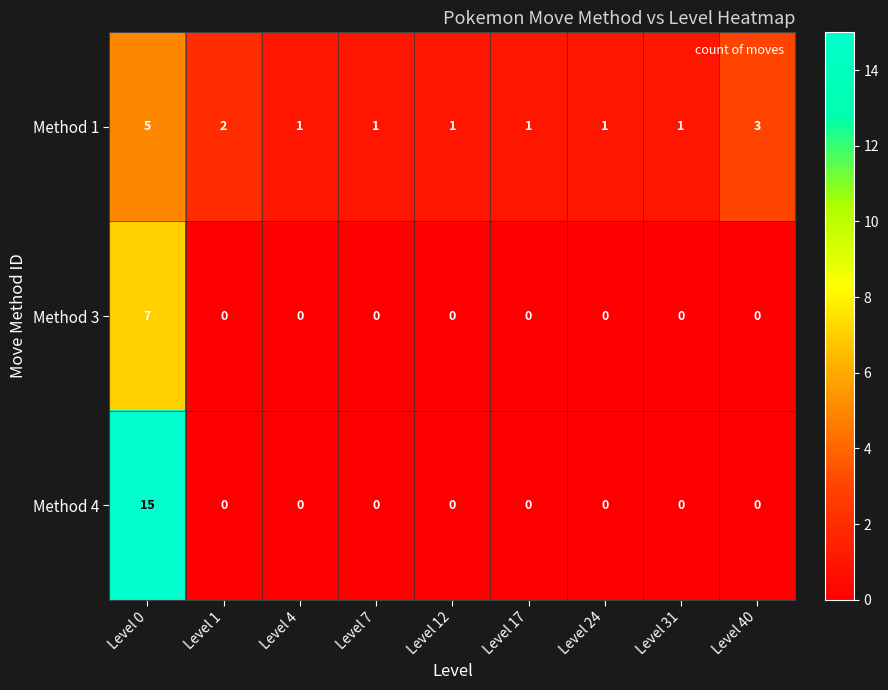

What is the difference between the maximum and minimum values in the Method 1 series?

4